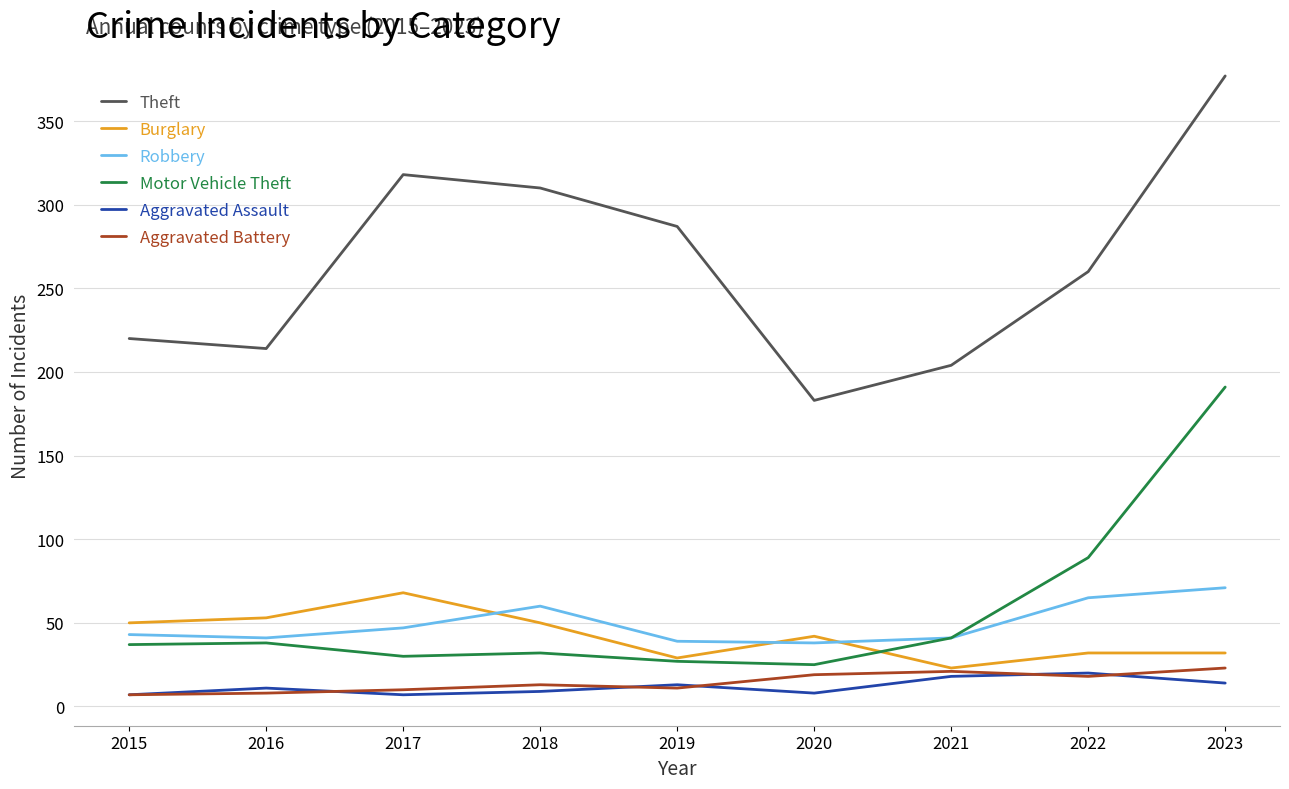

What value does the Theft series have at 2022?

260